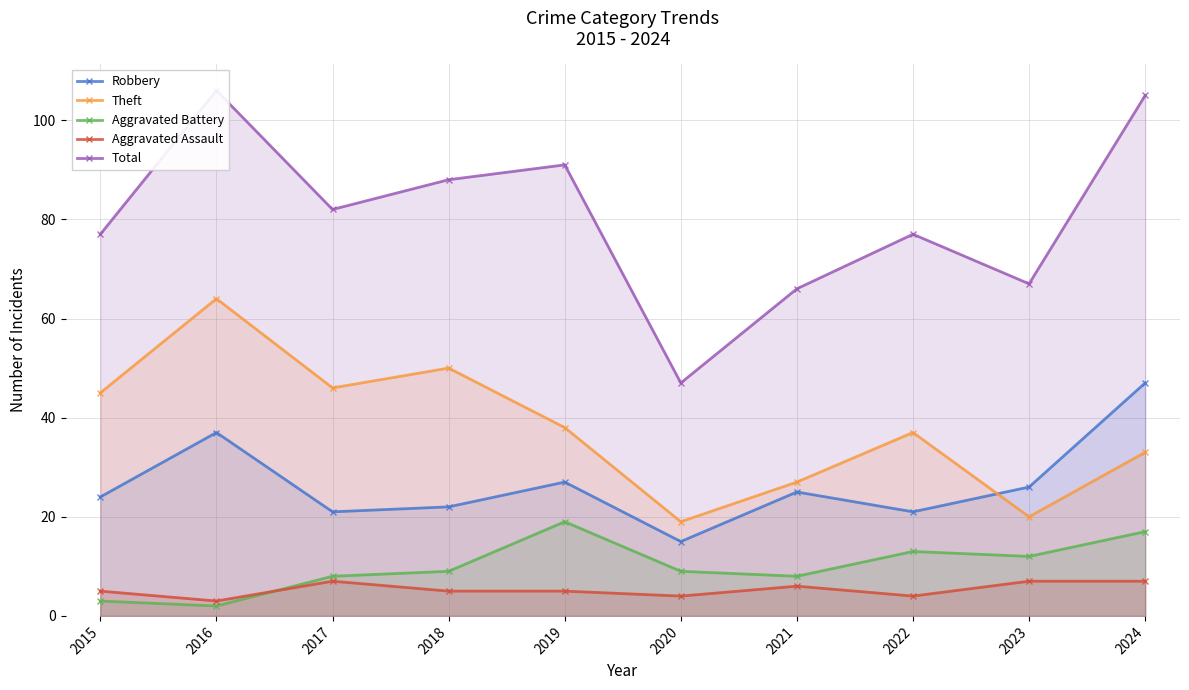

The Robbery series shows 21 at 2022. True or false?

True